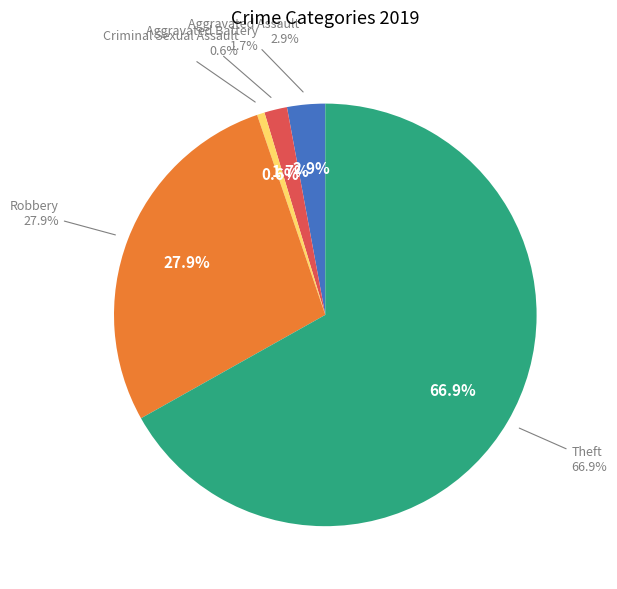

How many segments does this pie chart have?

5